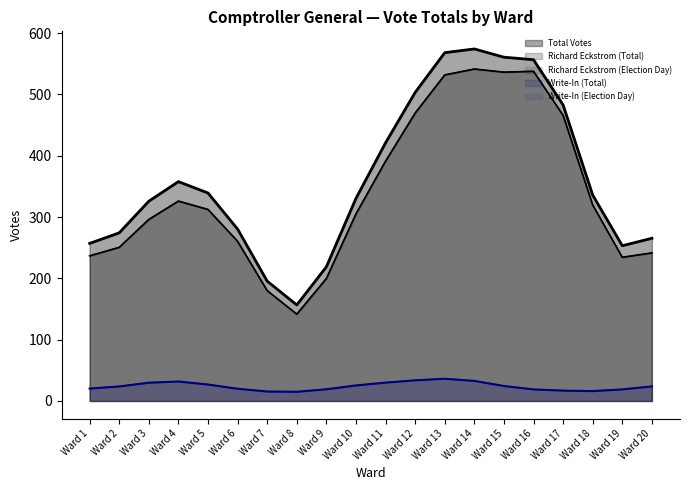

How many lines are shown in the chart?

5